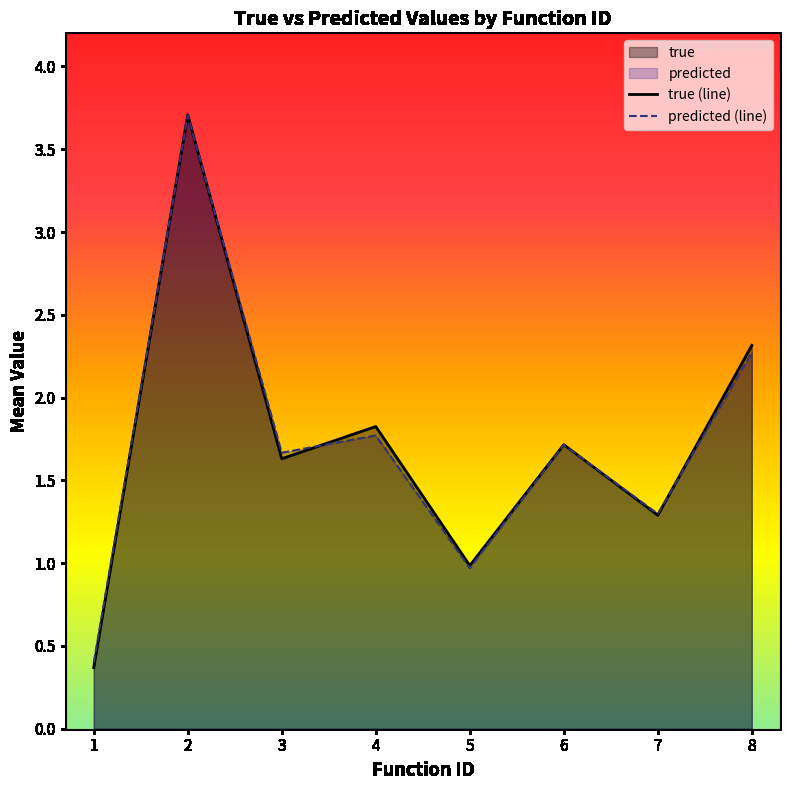

Rank the series at 3 from highest to lowest value.

predicted (line), true (line)